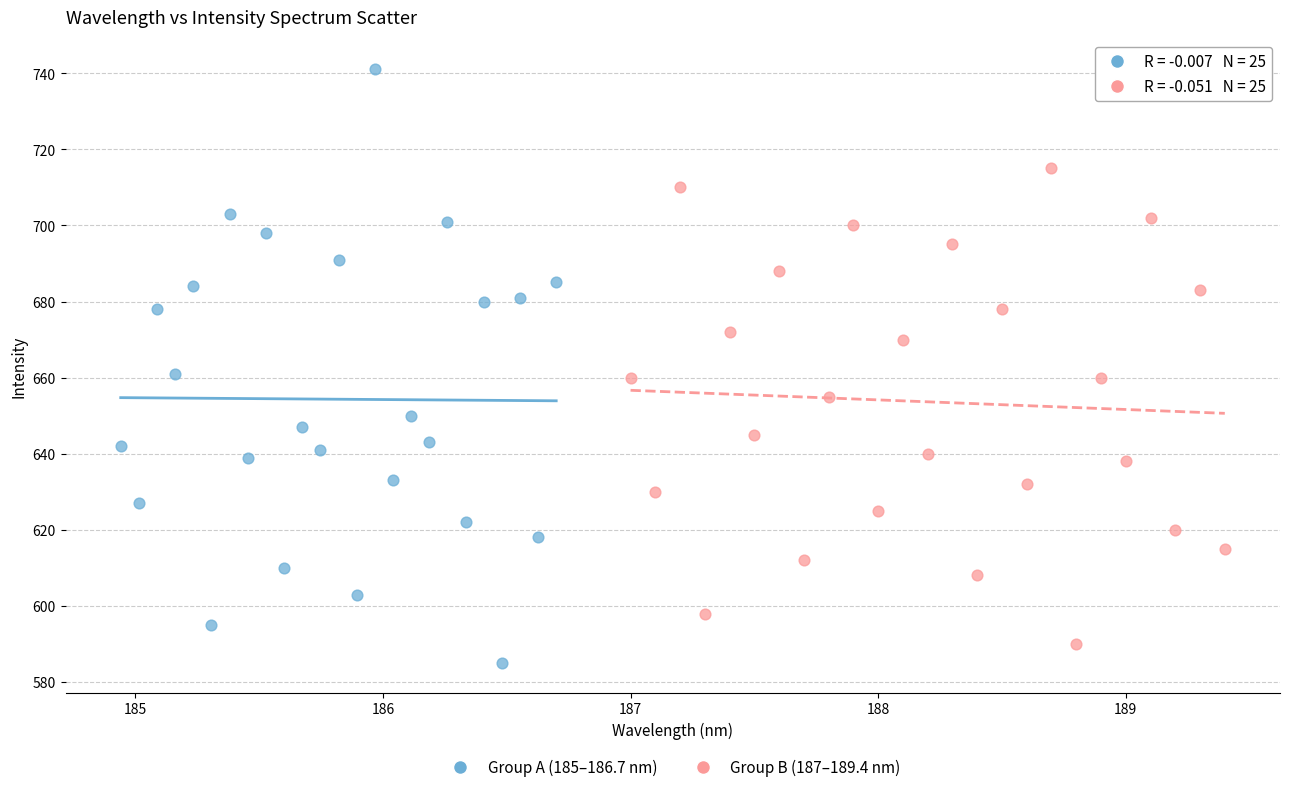

Which series reaches the minimum Y coordinate?

Group A (185–186.7 nm)